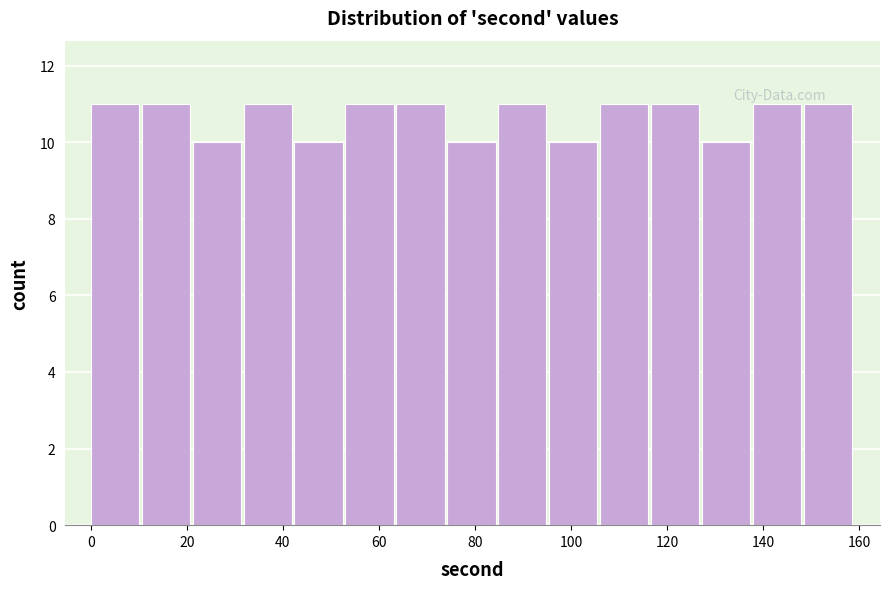

What is the height of the bar covering 53.0 to 63.6 on the x-axis? Neither the bar edges nor the heights are printed on the chart, so give them approximately, as read against the axes.

11